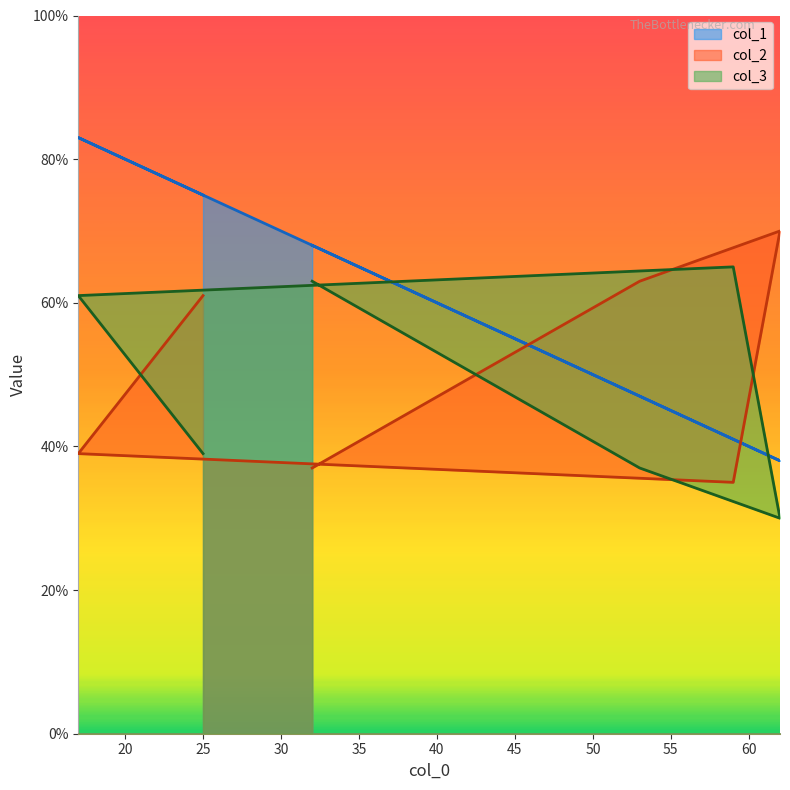

Which series has the widest spread of values?

col_1